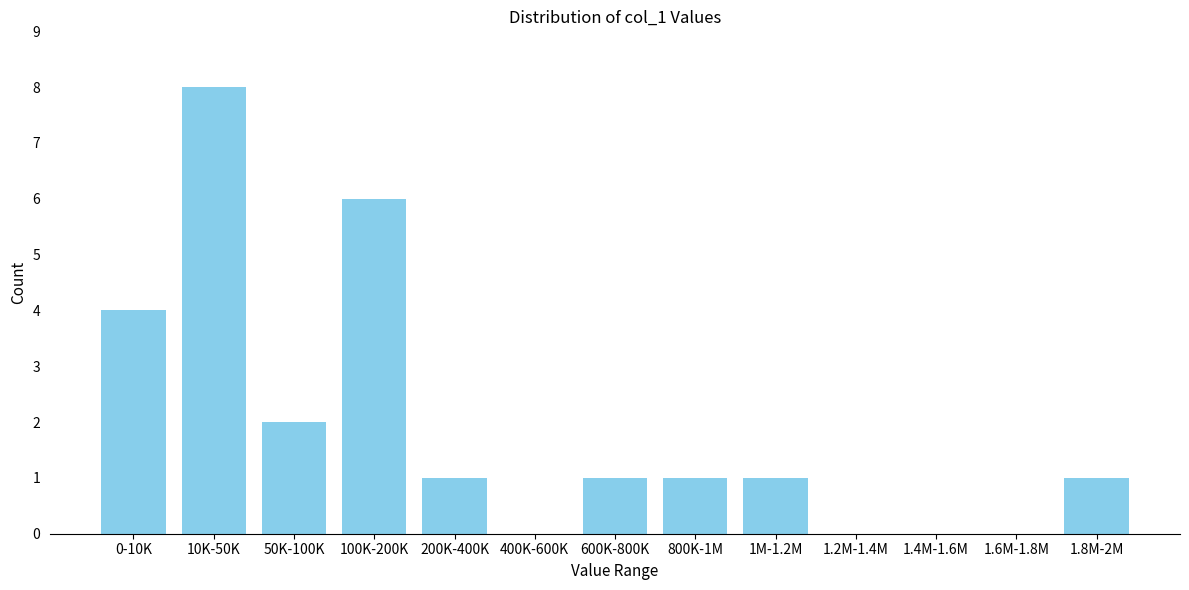

Reading left to right, what are all the values shown in this chart?

0-10K=4	10K-50K=8	50K-100K=2	100K-200K=6	200K-400K=1	400K-600K=0	600K-800K=1	800K-1M=1	1M-1.2M=1	1.2M-1.4M=0	1.4M-1.6M=0	1.6M-1.8M=0	1.8M-2M=1